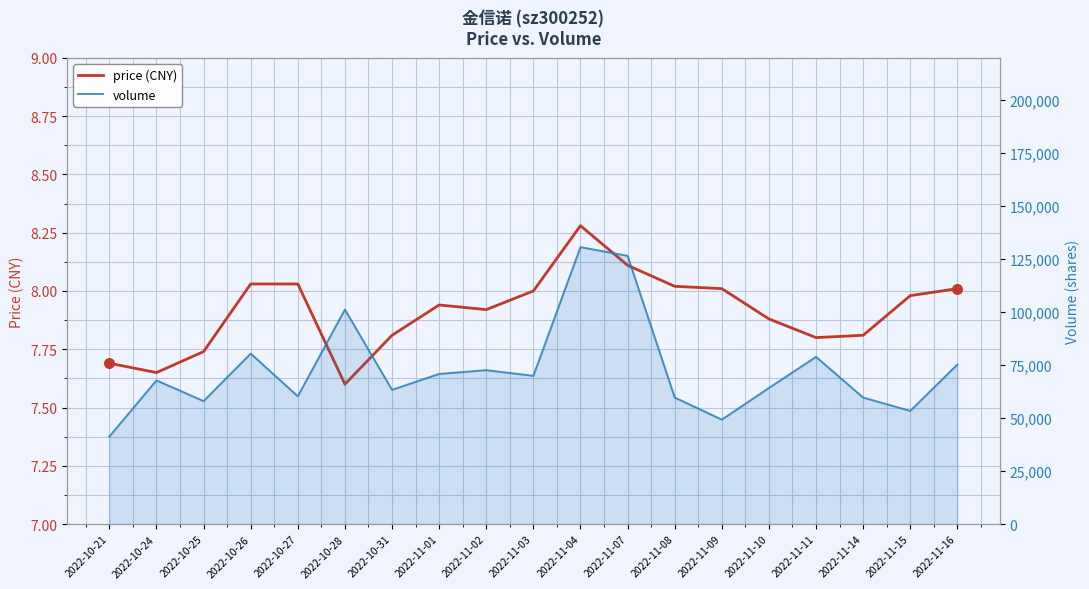

Which series has the largest total across all categories?

volume